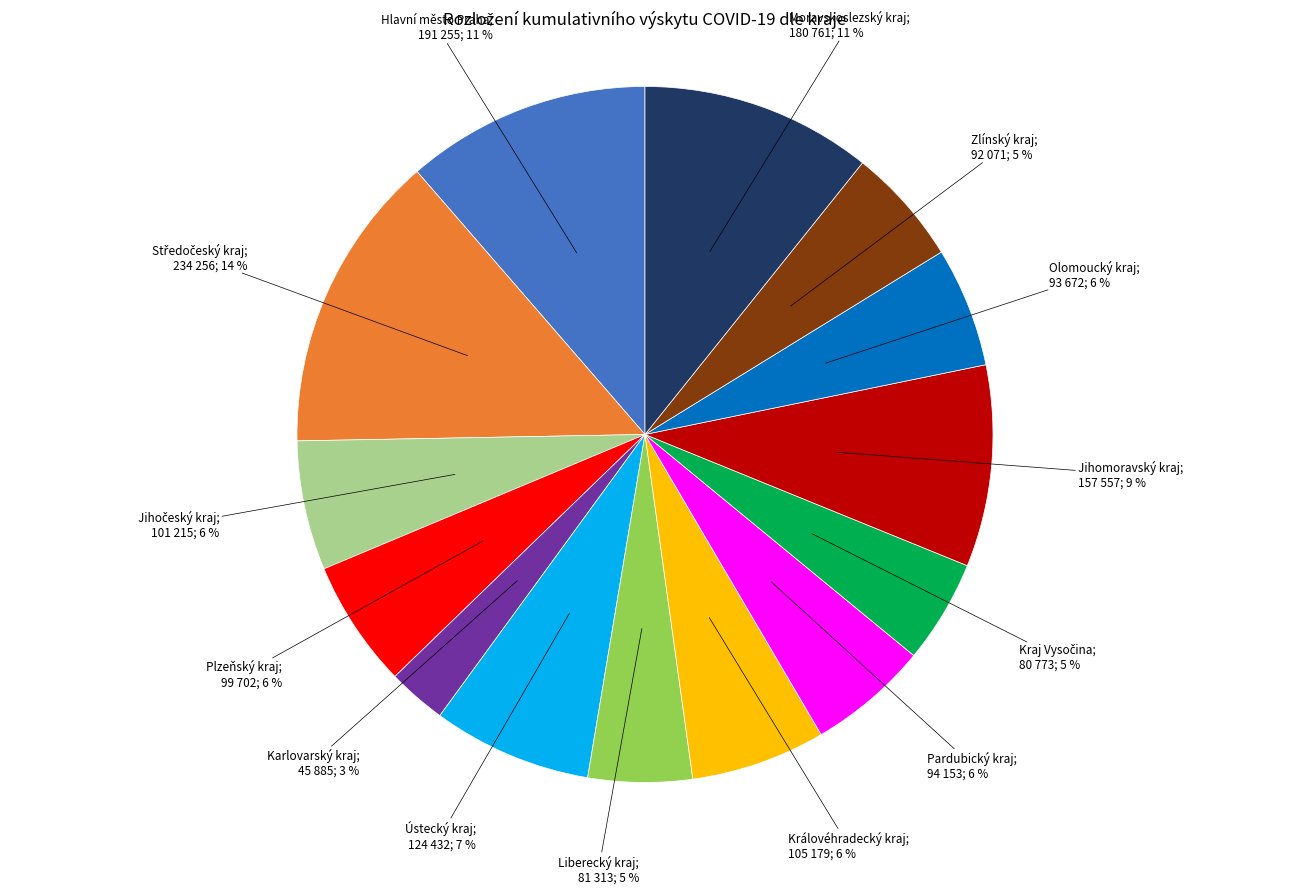

To the nearest percent, what is the difference between the largest and smallest slice percentages?

11%